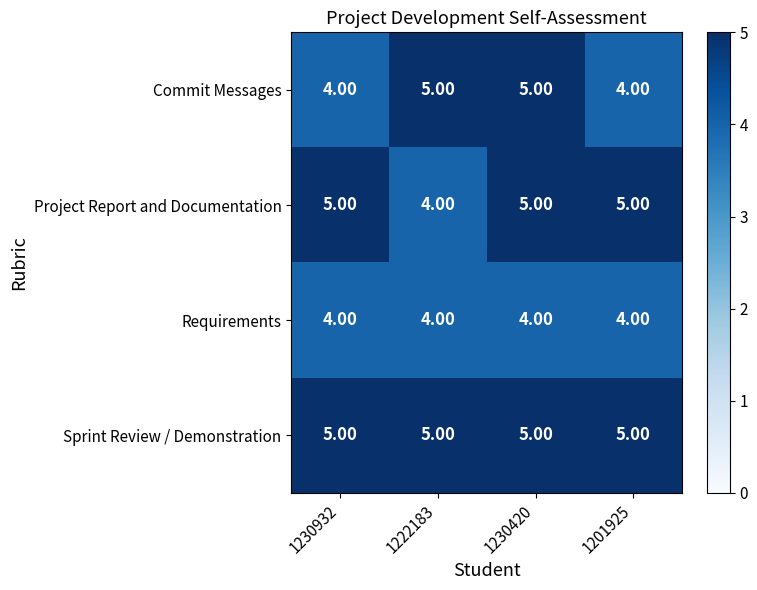

List the series in order of their overall mean, lowest first.

Requirements, Commit Messages, Project Report and Documentation, Sprint Review / Demonstration